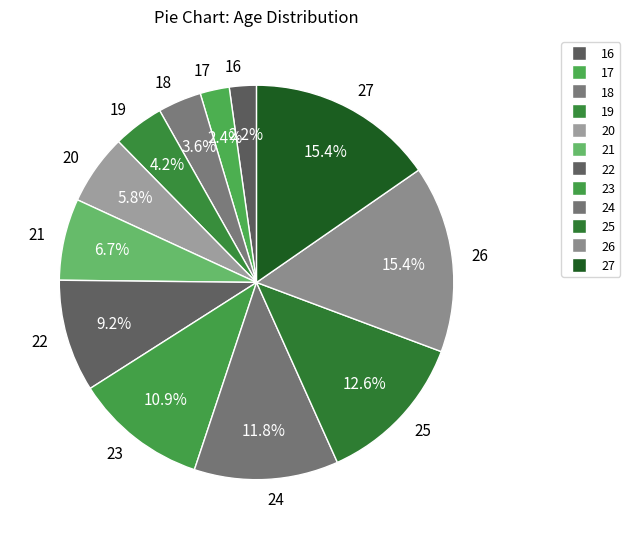

To the nearest percent, what is the difference between the largest and smallest slice percentages?

13%